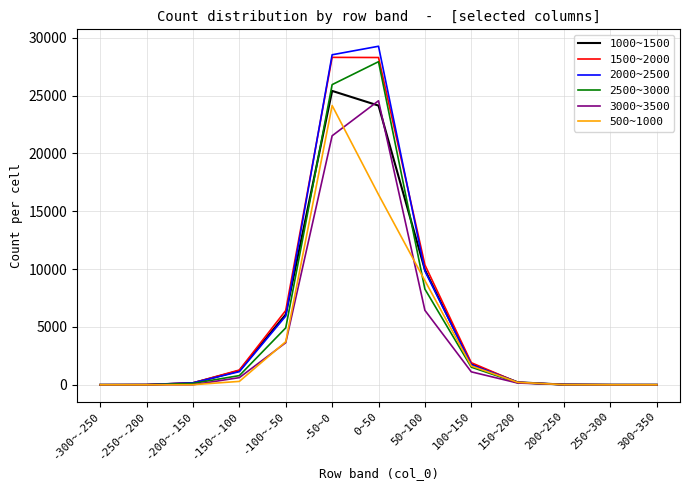

How many series are shown in this chart?

6